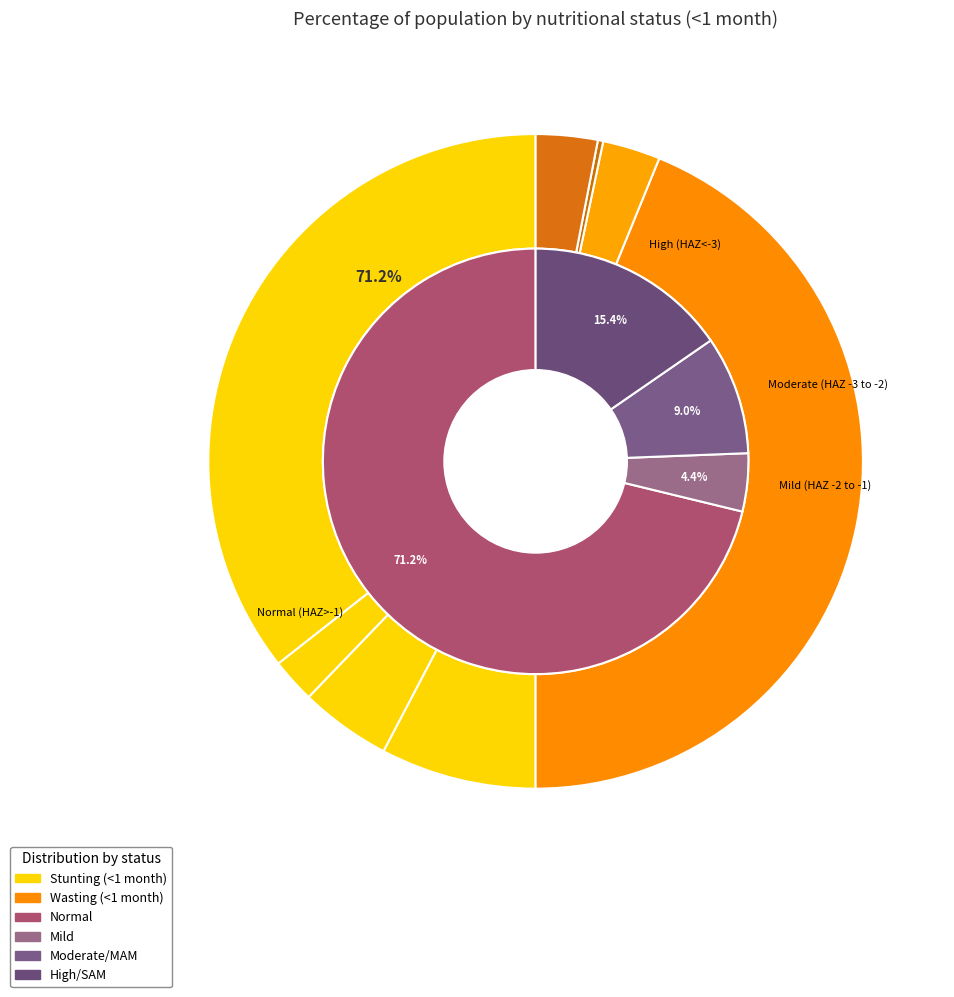

To the nearest percent, what is the average slice percentage?

25%